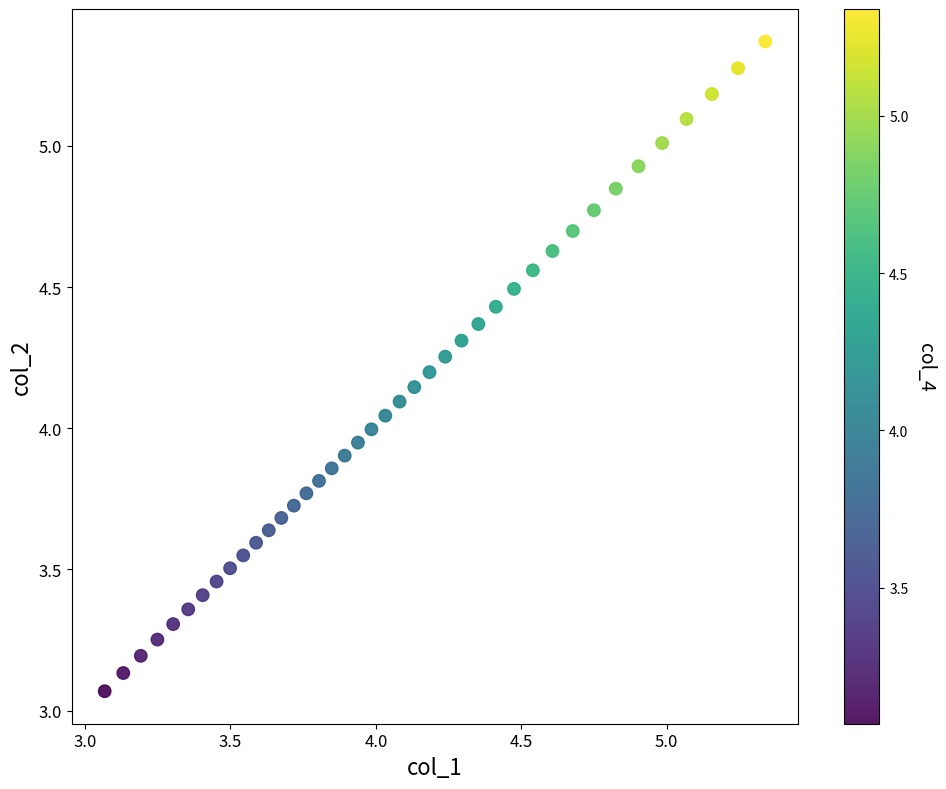

What is the range of X values (max minus min)?

2.3